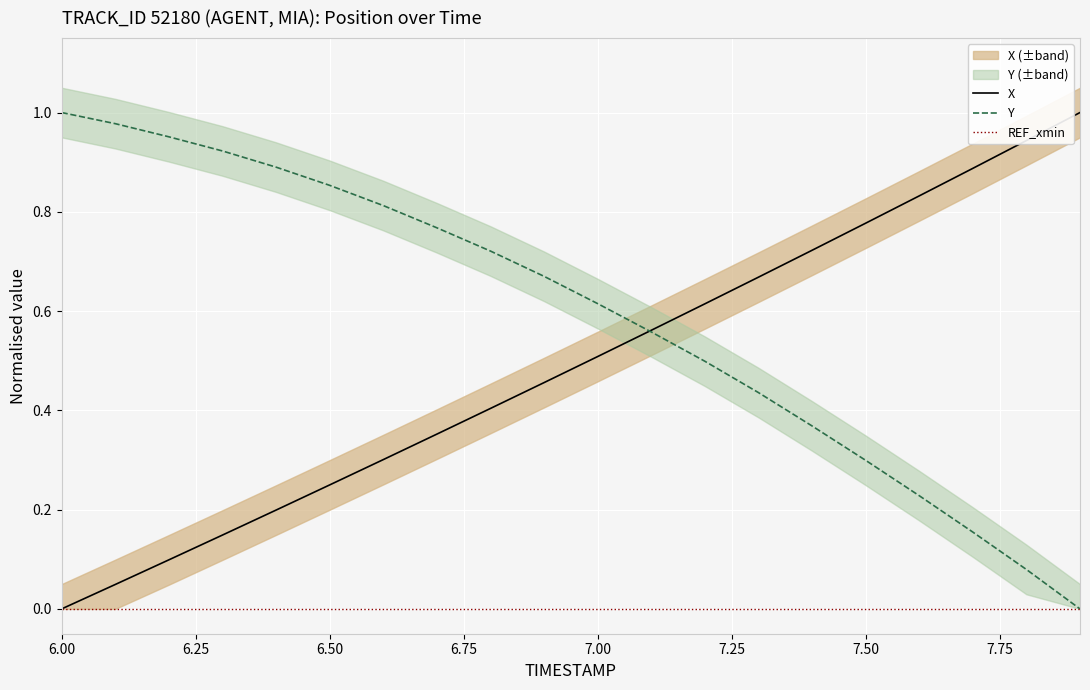

Is it true that X equals 0.8 at 7.00?

False